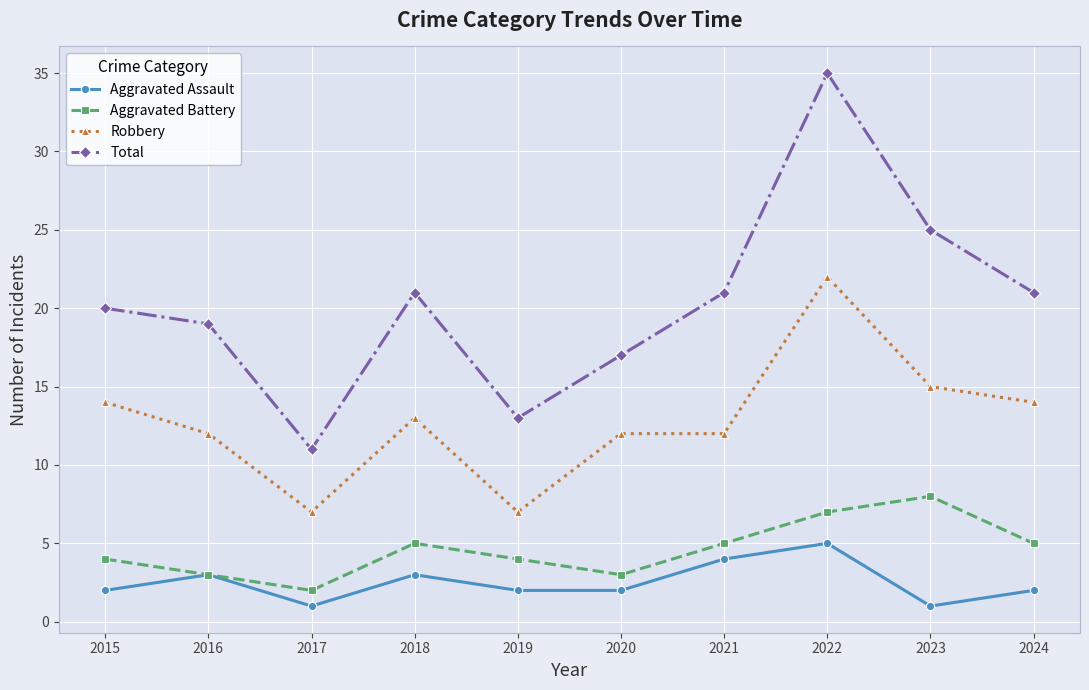

Which series has the largest total across all categories?

Total